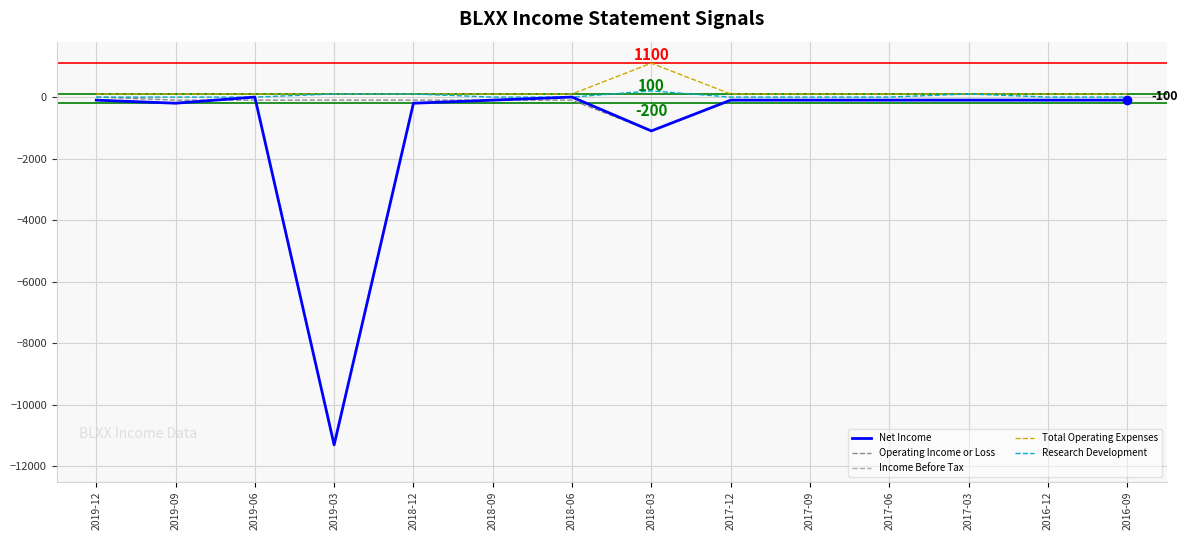

At which category is the sum across all series the highest?

2019-06